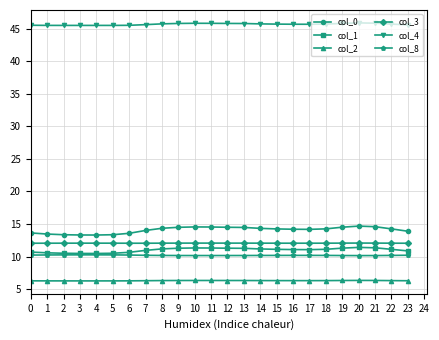

How many series are shown in this chart?

6